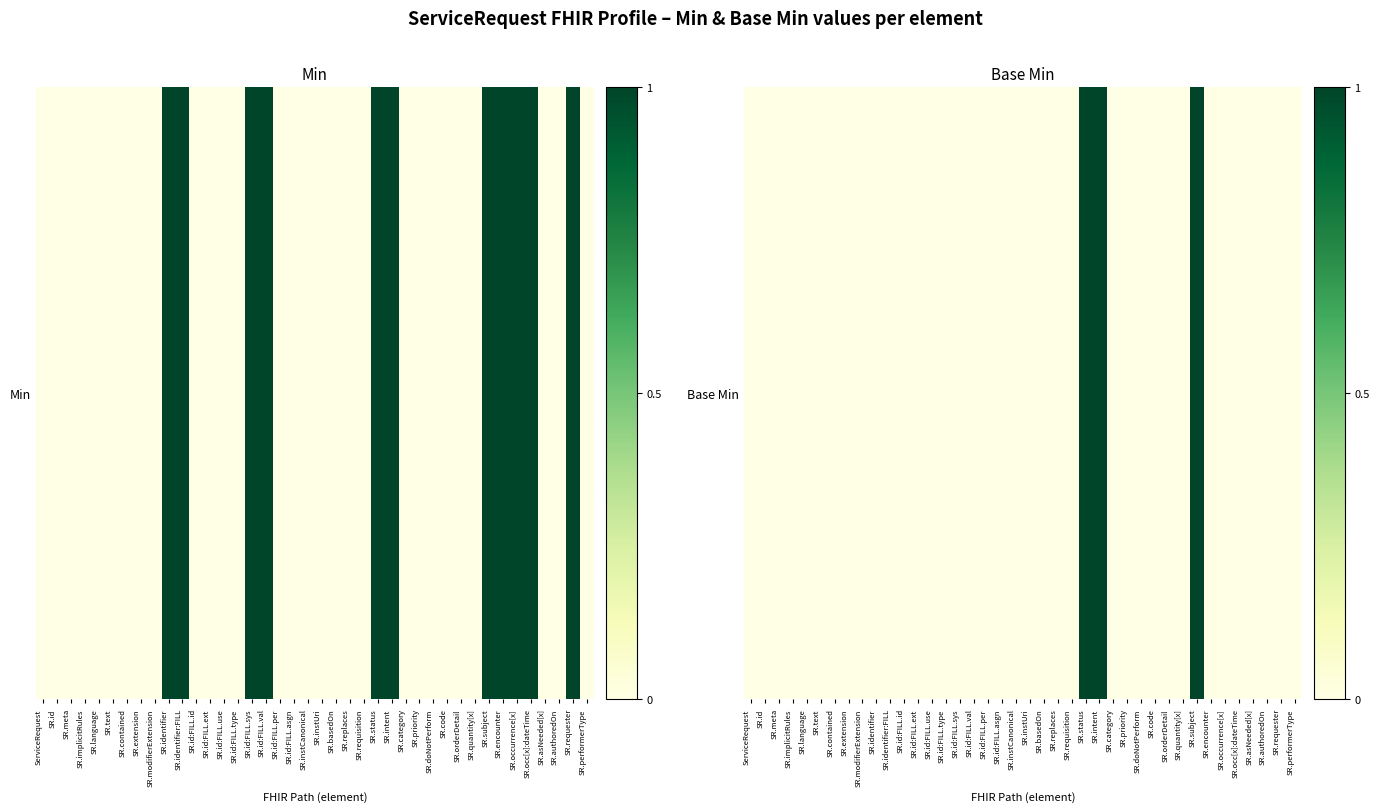

What is the maximum value shown in the chart?

1